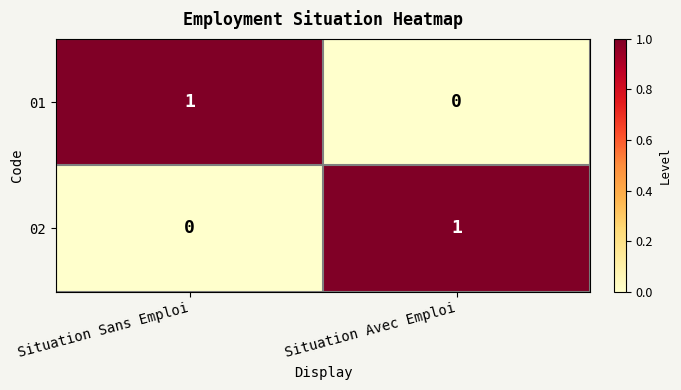

Rank the series at Situation Avec Emploi from highest to lowest value.

02, 01